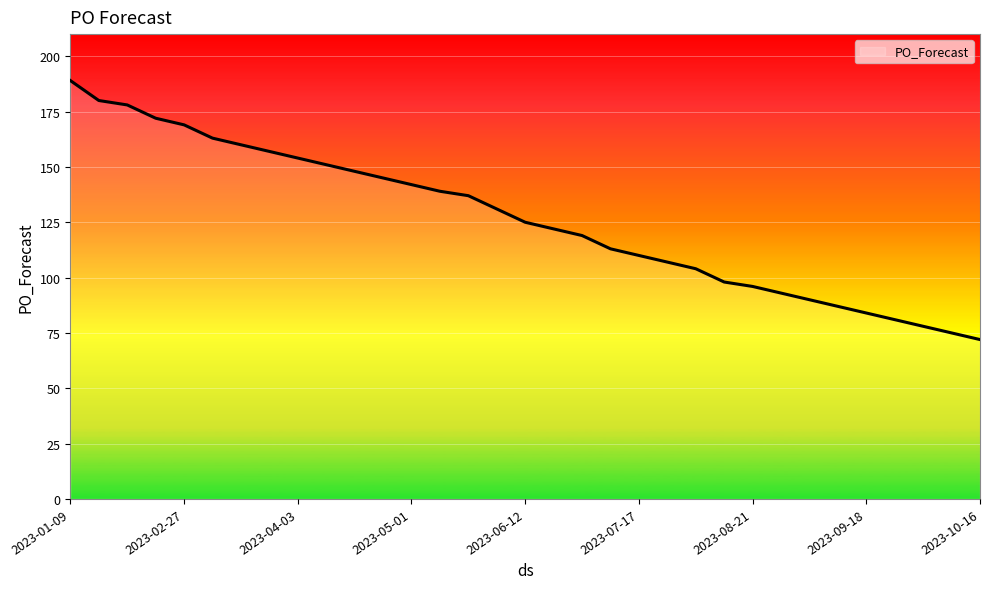

What is the minimum value shown in the chart?

72